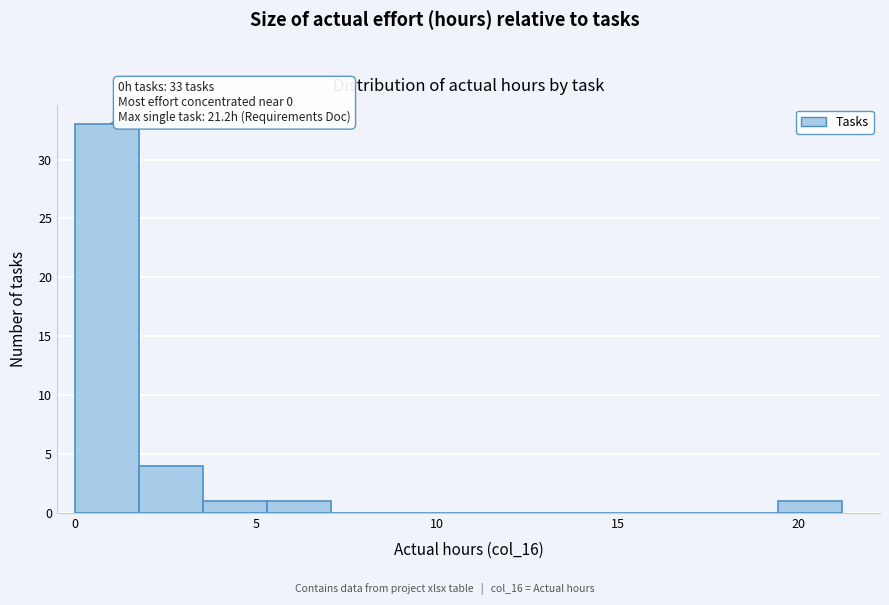

Read against the x-axis, roughly where is the centre of the tallest bar?

1.0